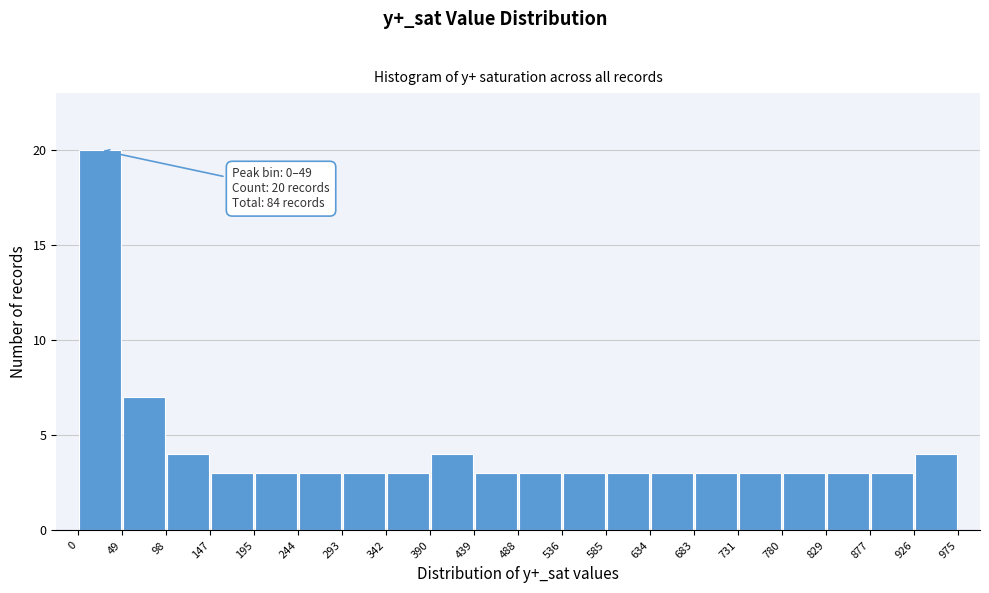

Over which range of the x-axis is the bar tallest?

0 to 49